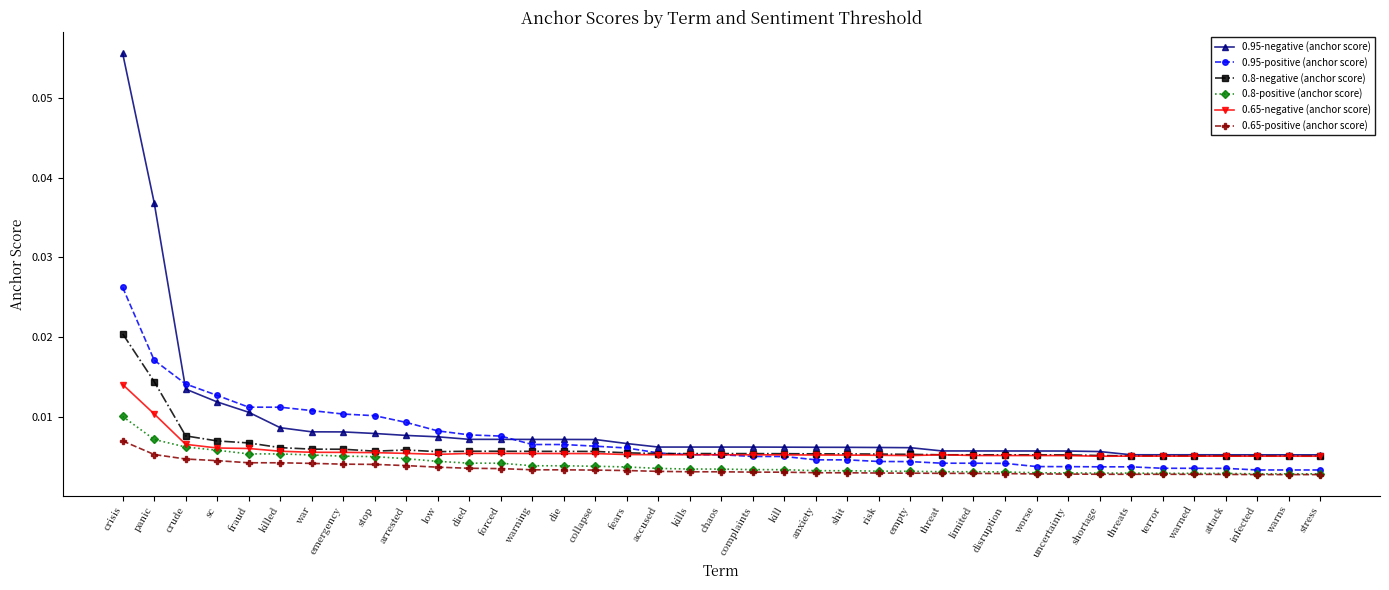

True or false: 0.95-negative (anchor score) and 0.65-positive (anchor score) intersect in this chart.

False